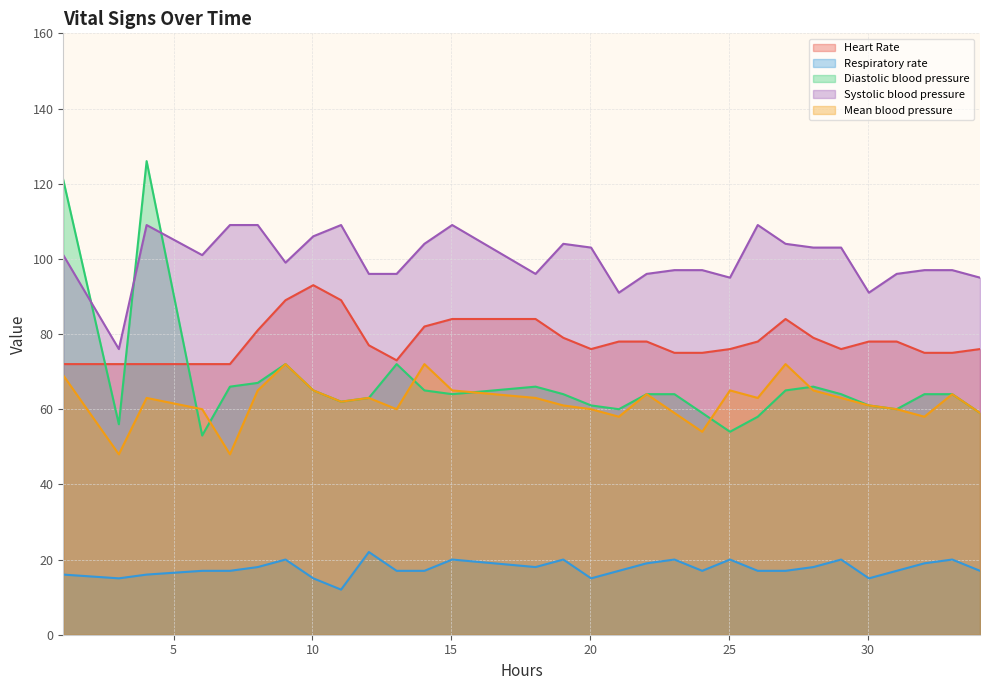

Which series ends up on top after the final intersection of Diastolic blood pressure and Systolic blood pressure?

Systolic blood pressure